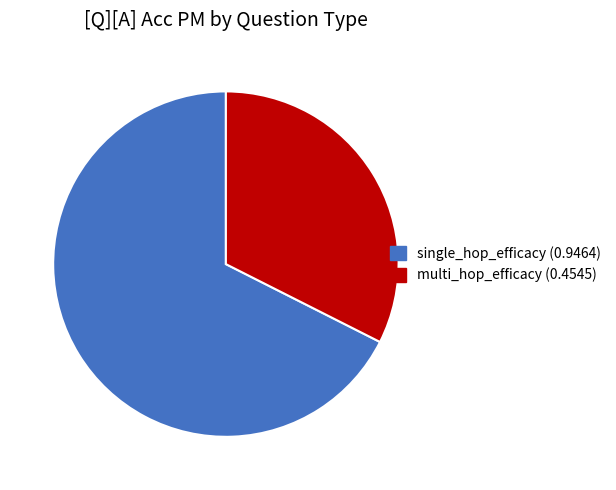

Which has a higher value, single_hop_efficacy or multi_hop_efficacy?

single_hop_efficacy